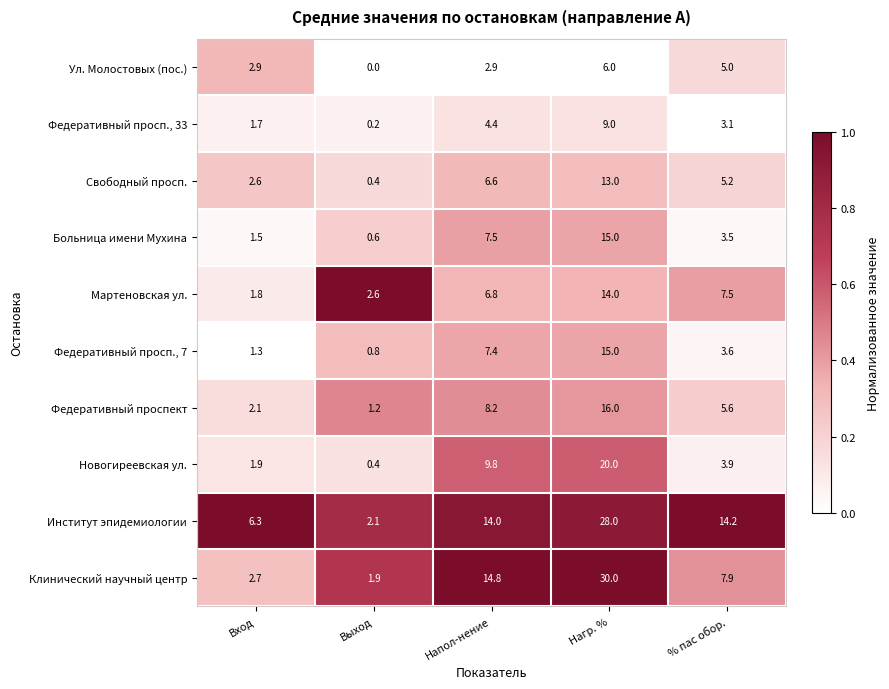

What is the total value across all series at Выход?

10.2